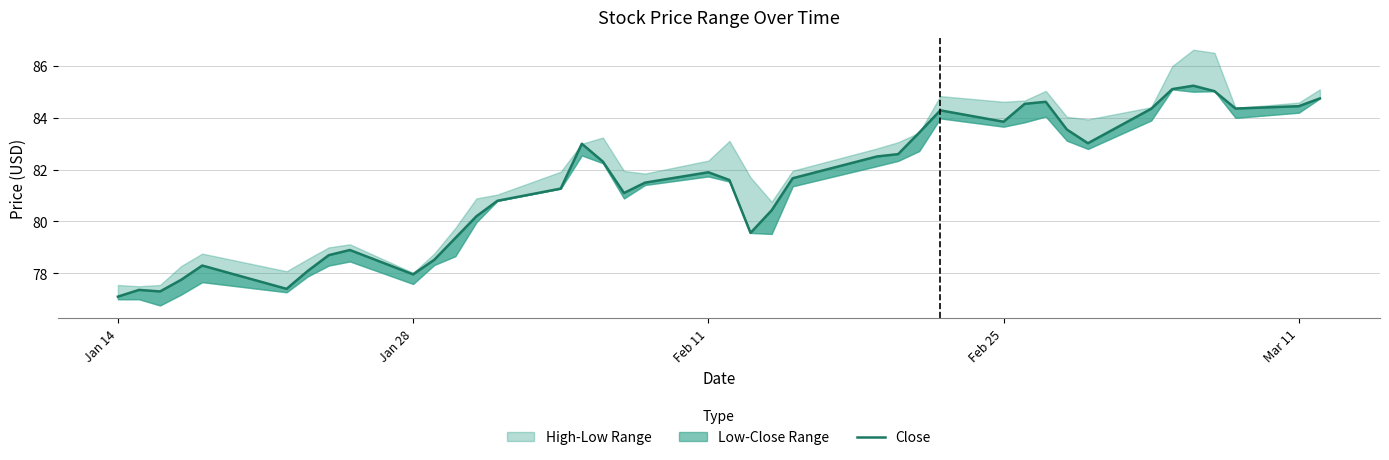

What position from the right is Jan 14?

40